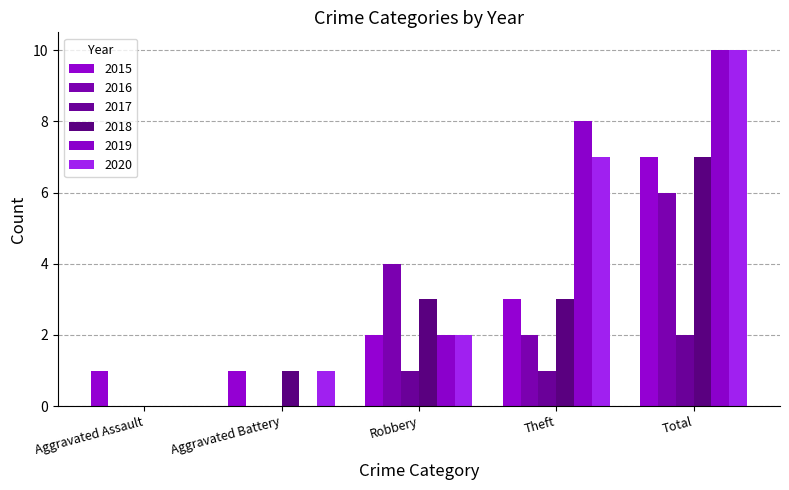

How many values in 2018 are above zero?

4